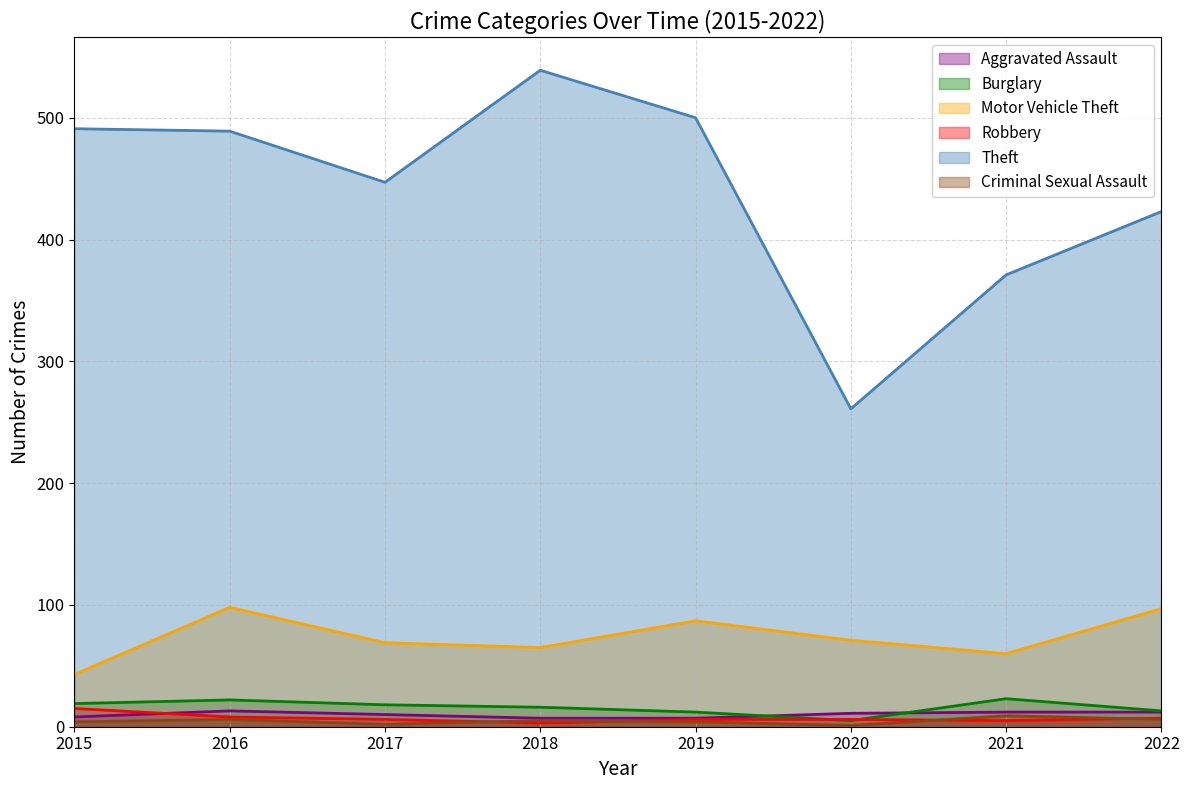

How many values in the Aggravated Assault series are below 11?

4